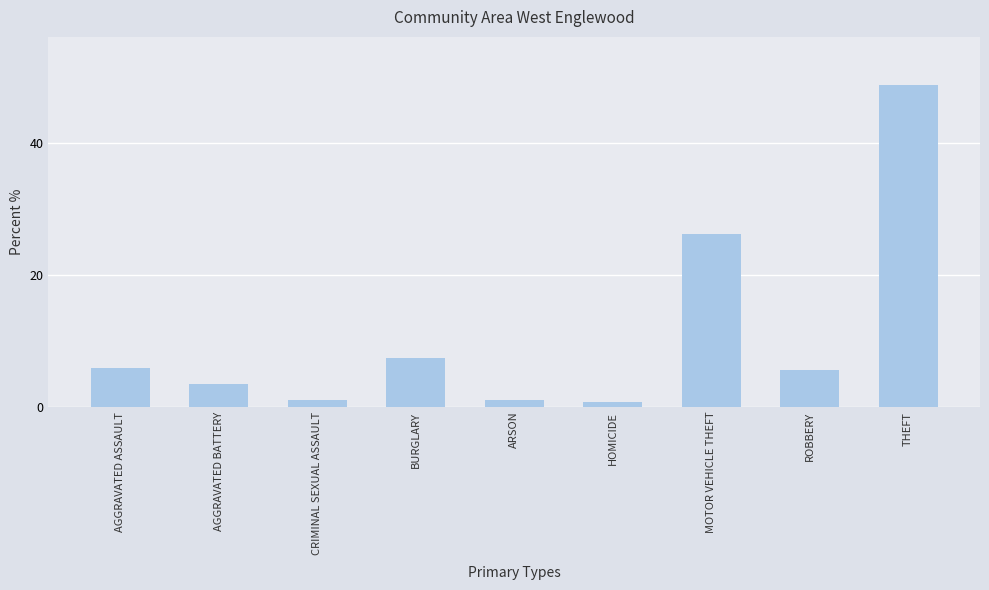

Count the number of categories in the chart.

9